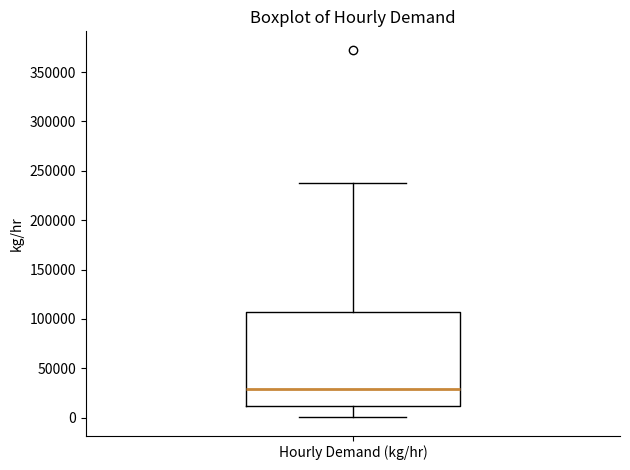

Read this box plot against the y-axis: the position of the median line, the range covered by the box, and the ends of both whiskers. The values are not printed on the chart, so give them approximately, as read against the axis.

median 30000, box 10000 to 105000, whiskers 0 to 240000